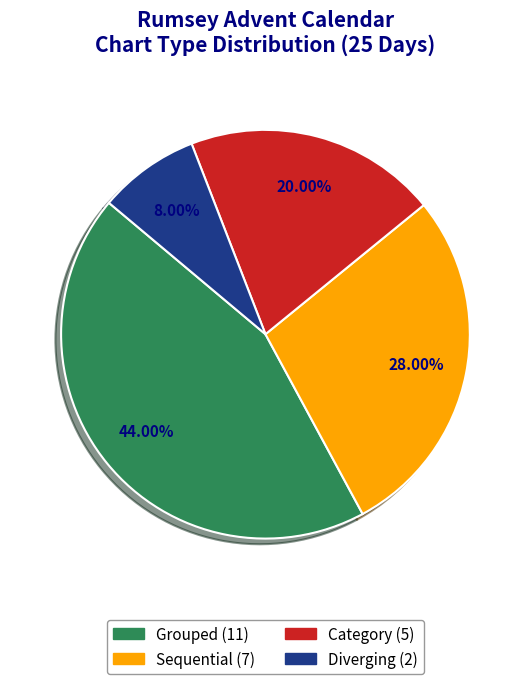

Count the number of slices in the pie.

4